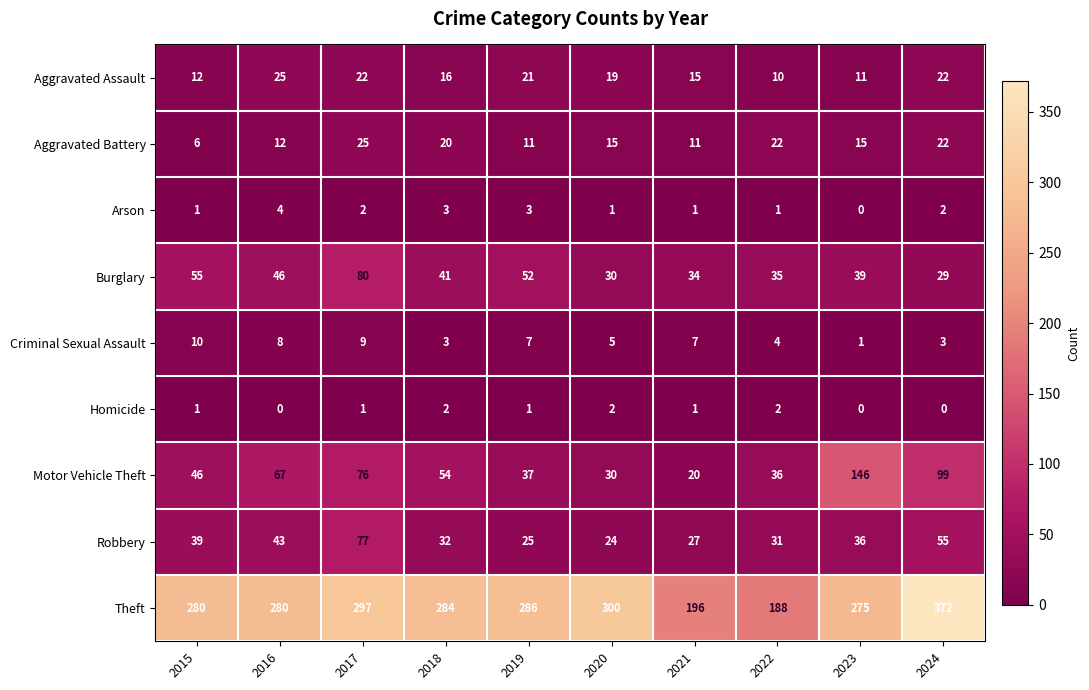

At which label does Arson first exceed 2?

2016